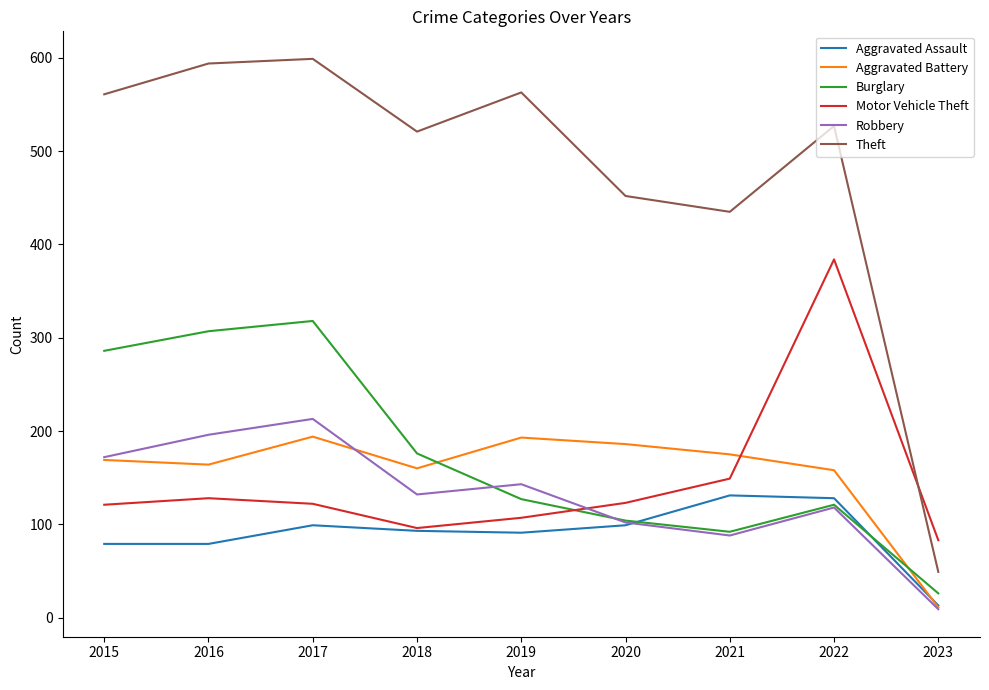

The Motor Vehicle Theft series shows 75 at 2017. True or false?

False